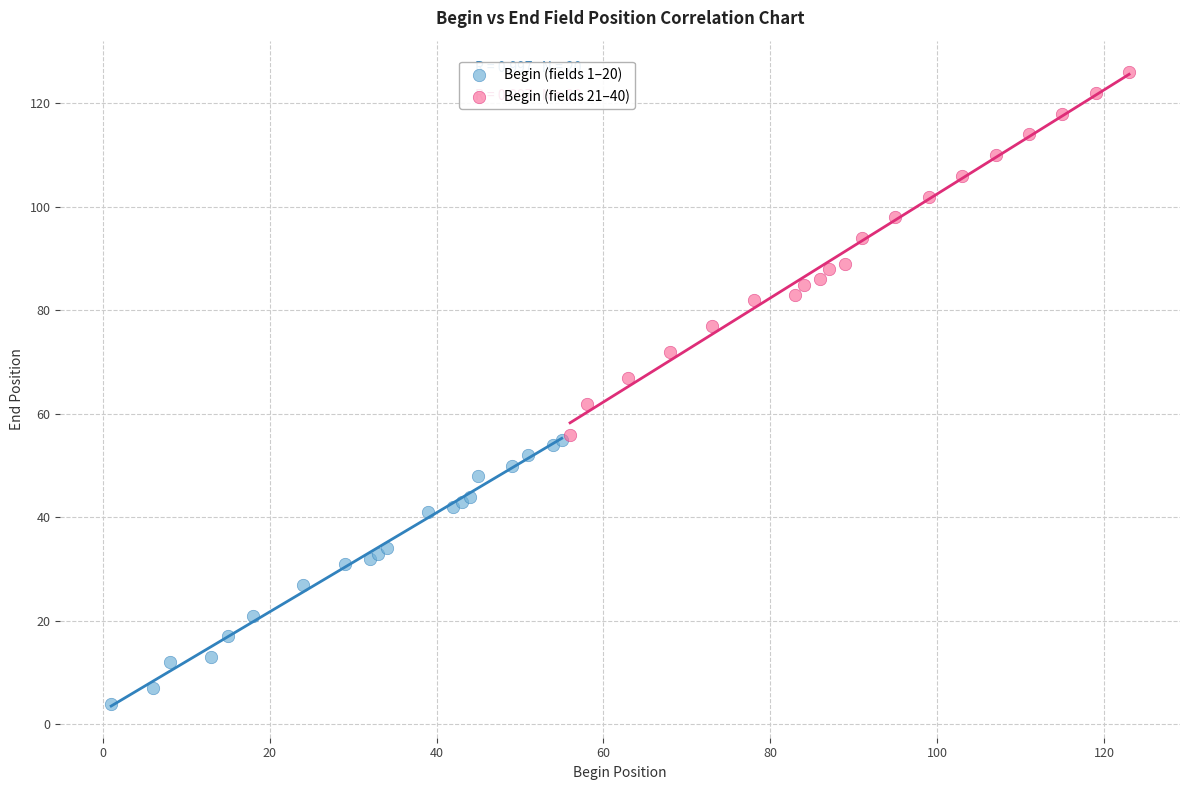

Which series has the widest spread of Y values?

Begin (fields 21–40)